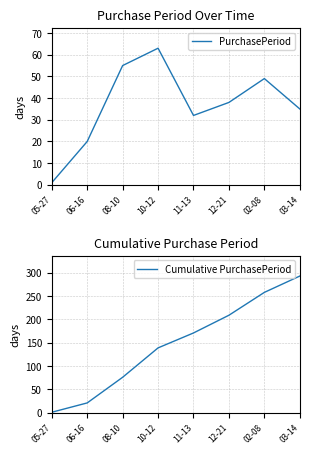

What is the difference between the second highest and minimum values in the PurchasePeriod series?

54